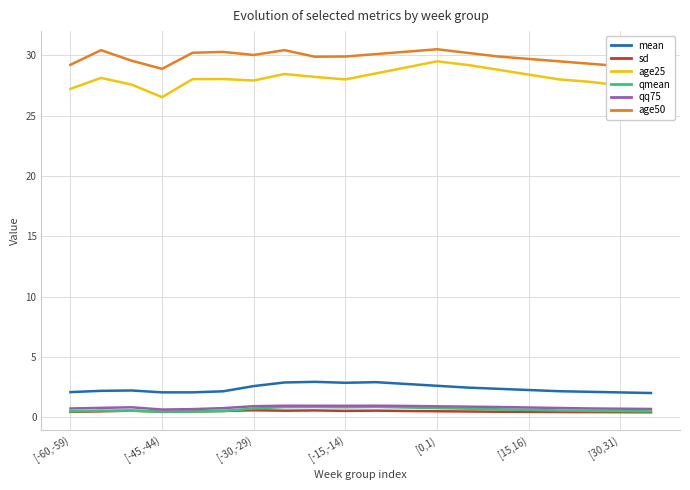

What is the difference between the second highest and minimum values in the qq75 series?

0.3